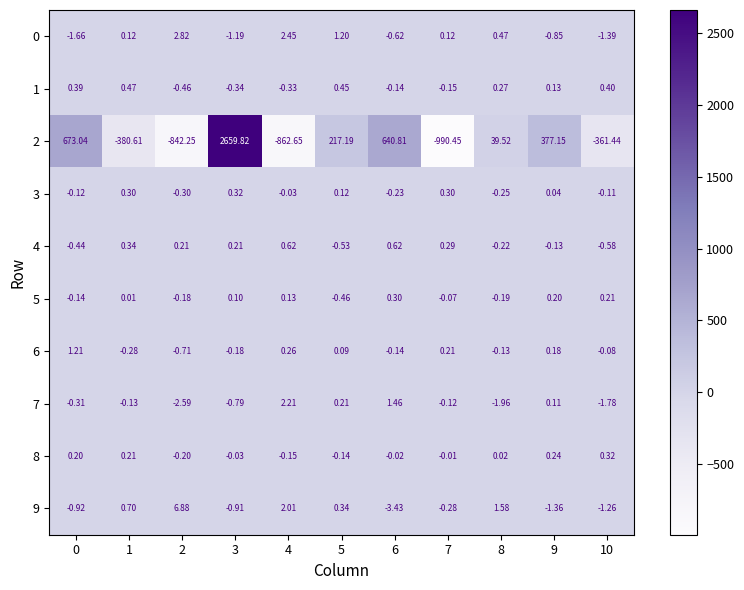

How many values in the 3 series exceed 0?

5